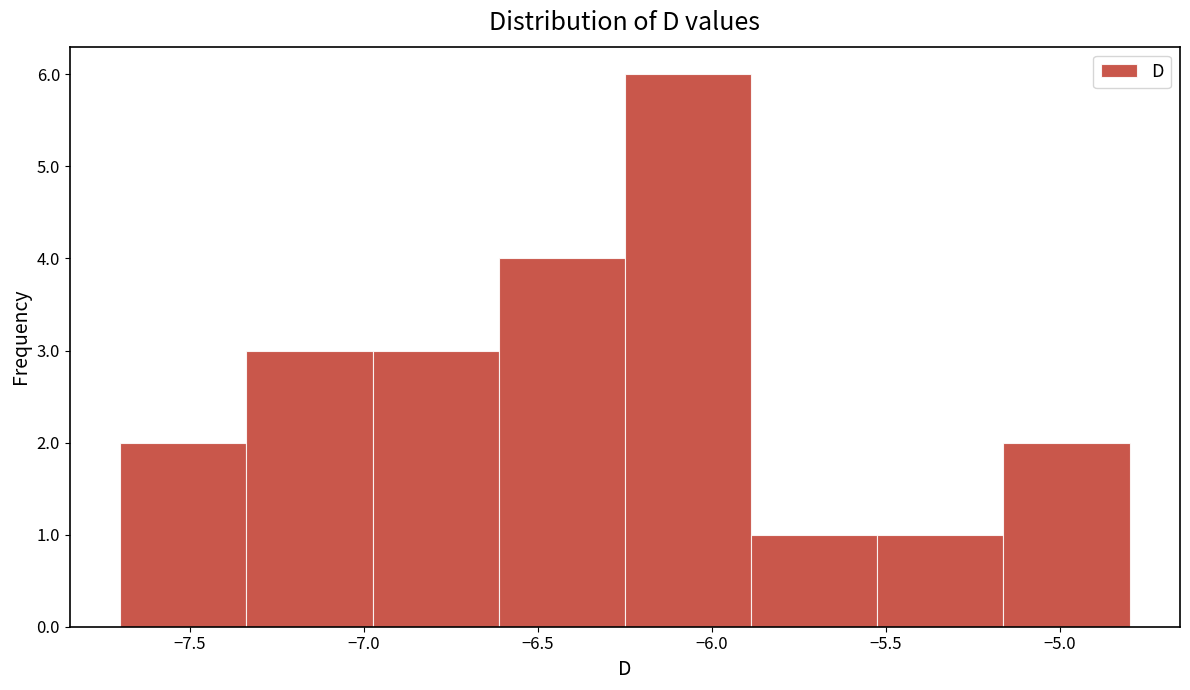

Over which range of the x-axis is the bar tallest?

-6.25 to -5.90